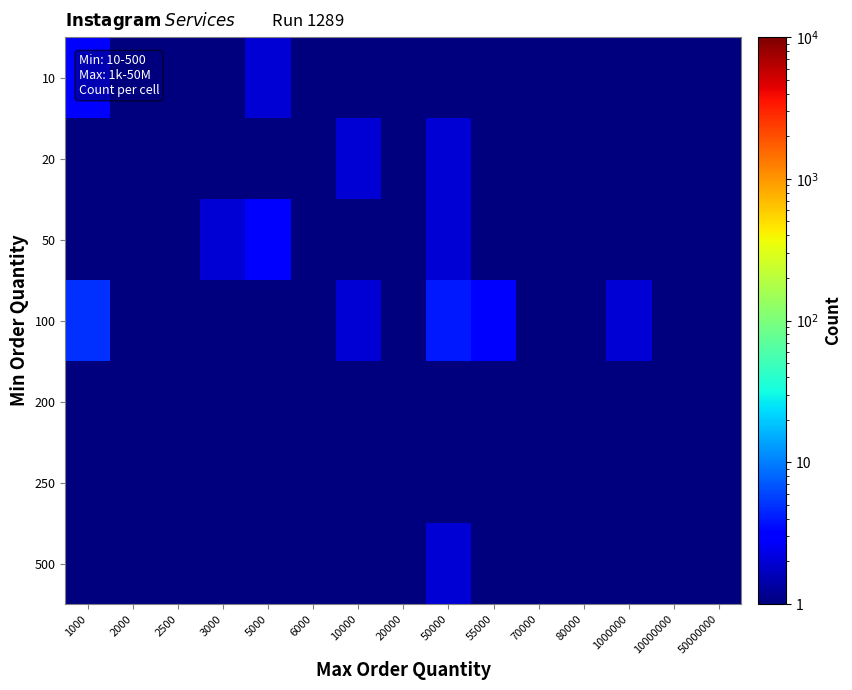

Reading left to right, list all the values displayed in this chart.

10: 1000=3.0	2000=1.0	2500=1.0	3000=1.0	5000=2.0	6000=0.1	10000=1.0	20000=0.1	50000=1.0	55000=0.1	70000=0.1	80000=0.1	1000000=0.1	10000000=0.1	50000000=0.1
20: 1000=0.1	2000=0.1	2500=0.1	3000=0.1	5000=0.1	6000=1.0	10000=2.0	20000=1.0	50000=2.0	55000=0.1	70000=0.1	80000=0.1	1000000=0.1	10000000=0.1	50000000=0.1
50: 1000=0.1	2000=0.1	2500=0.1	3000=2.0	5000=3.0	6000=0.1	10000=1.0	20000=0.1	50000=2.0	55000=0.1	70000=0.1	80000=0.1	1000000=1.0	10000000=0.1	50000000=0.1
100: 1000=5.0	2000=1.0	2500=0.1	3000=0.1	5000=0.1	6000=0.1	10000=2.0	20000=0.1	50000=4.0	55000=3.0	70000=1.0	80000=1.0	1000000=2.0	10000000=1.0	50000000=1.0
200: 1000=0.1	2000=1.0	2500=0.1	3000=0.1	5000=0.1	6000=0.1	10000=0.1	20000=0.1	50000=0.1	55000=0.1	70000=0.1	80000=0.1	1000000=0.1	10000000=0.1	50000000=0.1
250: 1000=0.1	2000=1.0	2500=0.1	3000=0.1	5000=0.1	6000=0.1	10000=0.1	20000=0.1	50000=0.1	55000=0.1	70000=0.1	80000=0.1	1000000=0.1	10000000=0.1	50000000=0.1
500: 1000=0.1	2000=0.1	2500=0.1	3000=0.1	5000=0.1	6000=0.1	10000=0.1	20000=0.1	50000=2.0	55000=0.1	70000=0.1	80000=0.1	1000000=1.0	10000000=0.1	50000000=0.1